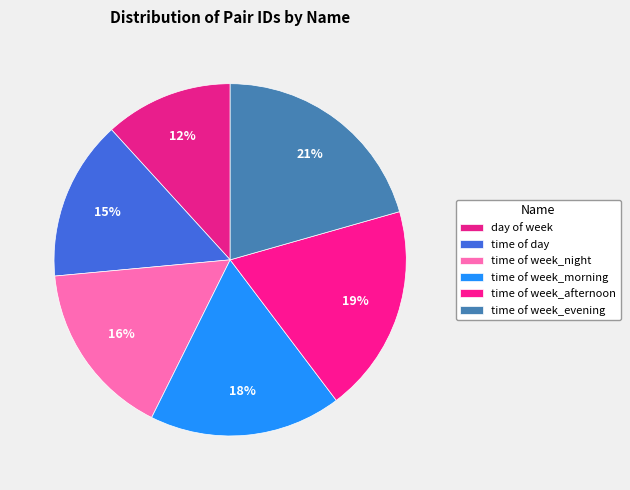

What percentage is NOT represented by time of day?

85.3%